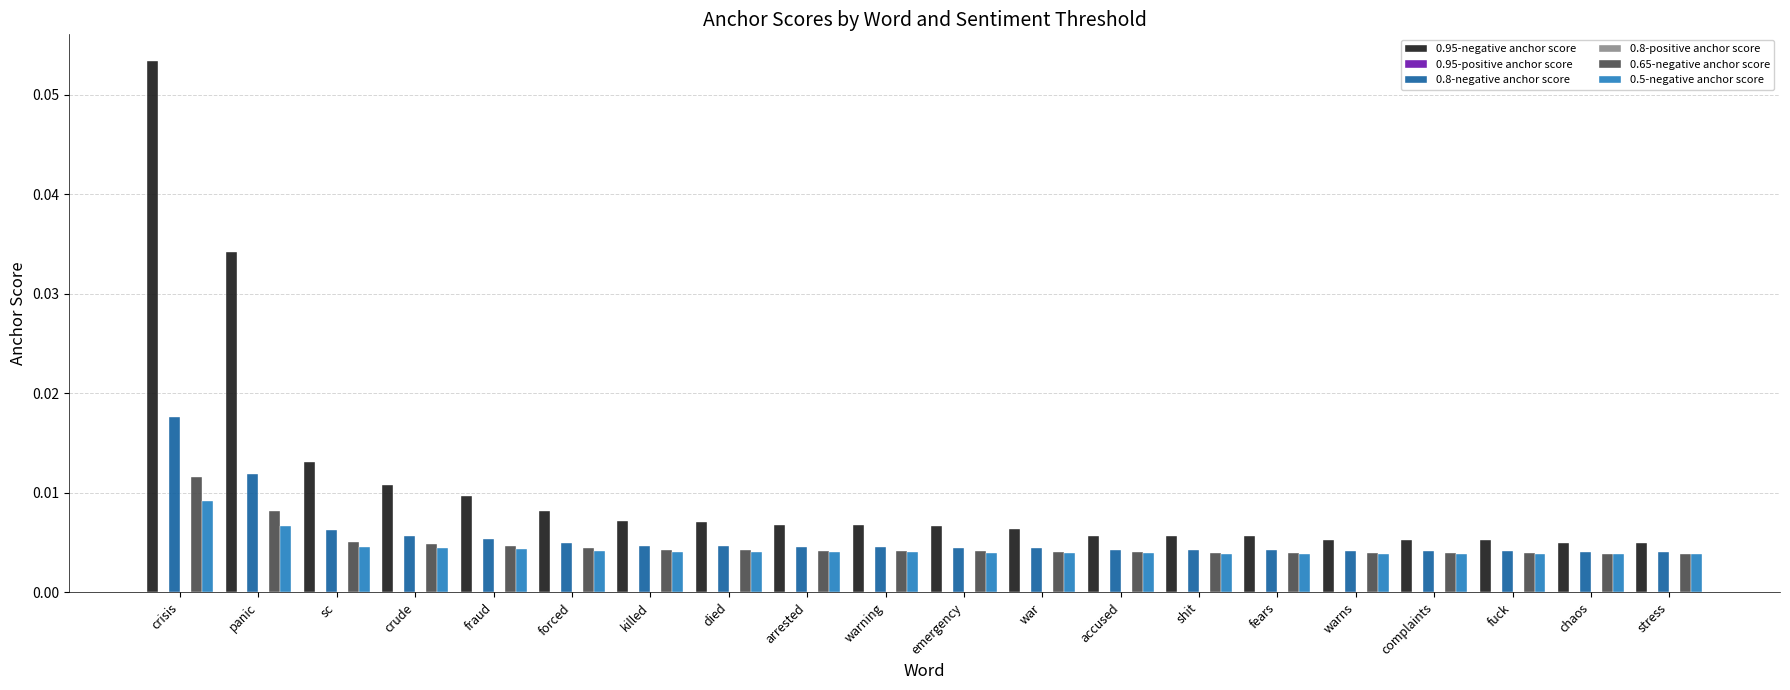

Where is 0.65-negative anchor score nearest to the value 0?

chaos